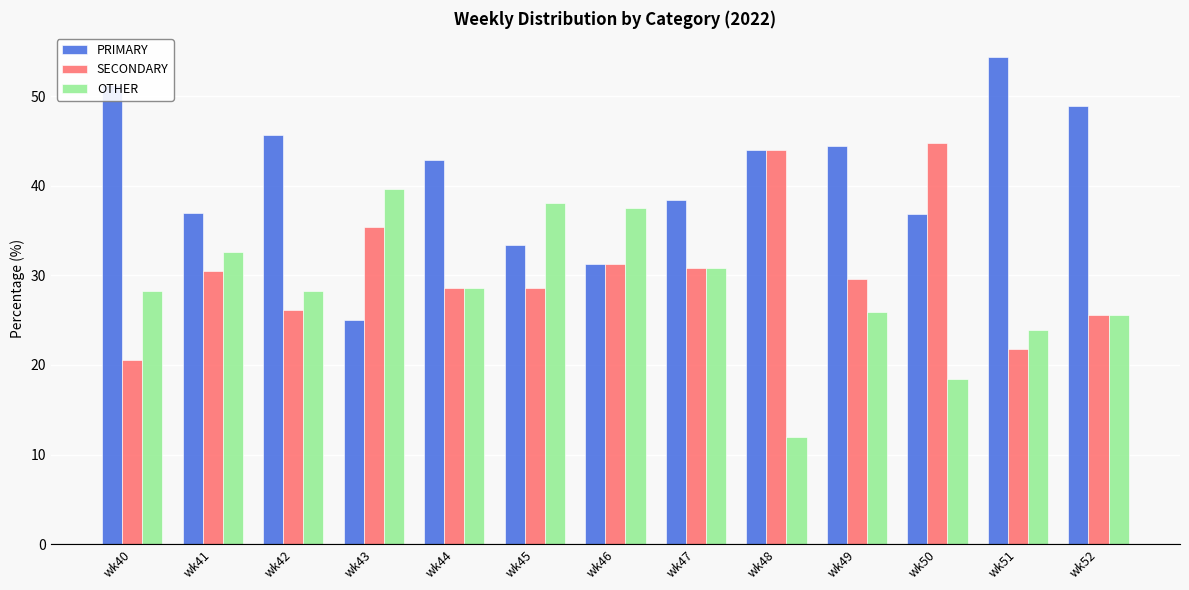

True or false: SECONDARY has a value of 12.9 at wk43.

False